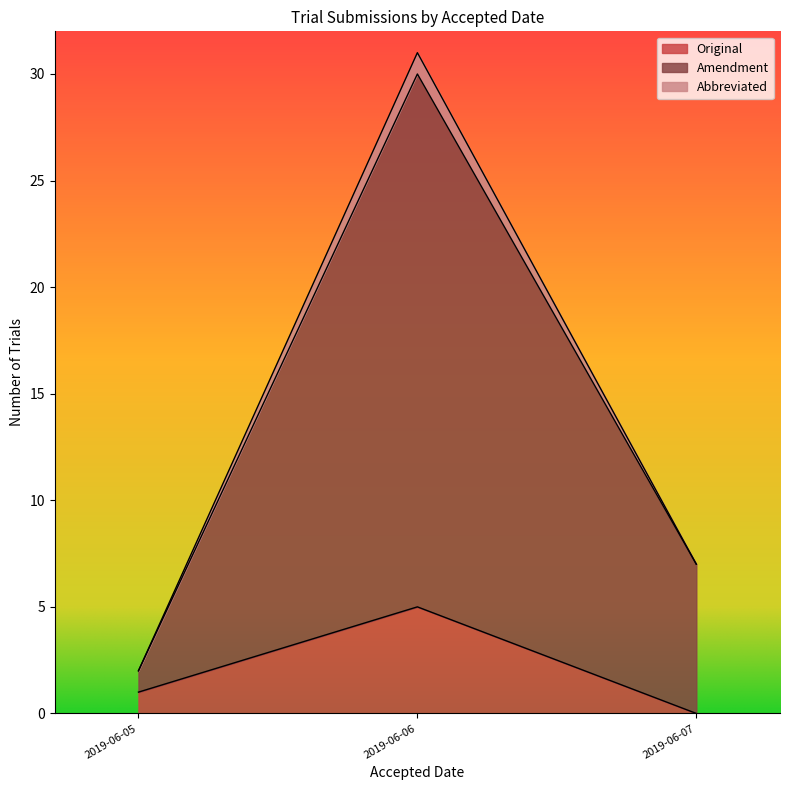

The value of Original at 2019-06-07 is 3. True or false?

False